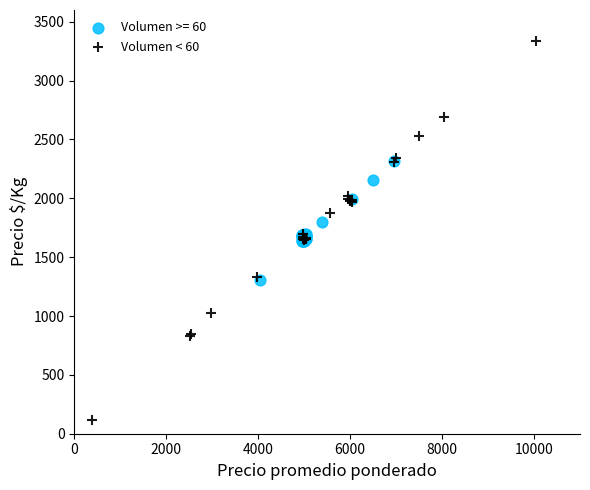

Which series contains the highest Y value?

Volumen < 60